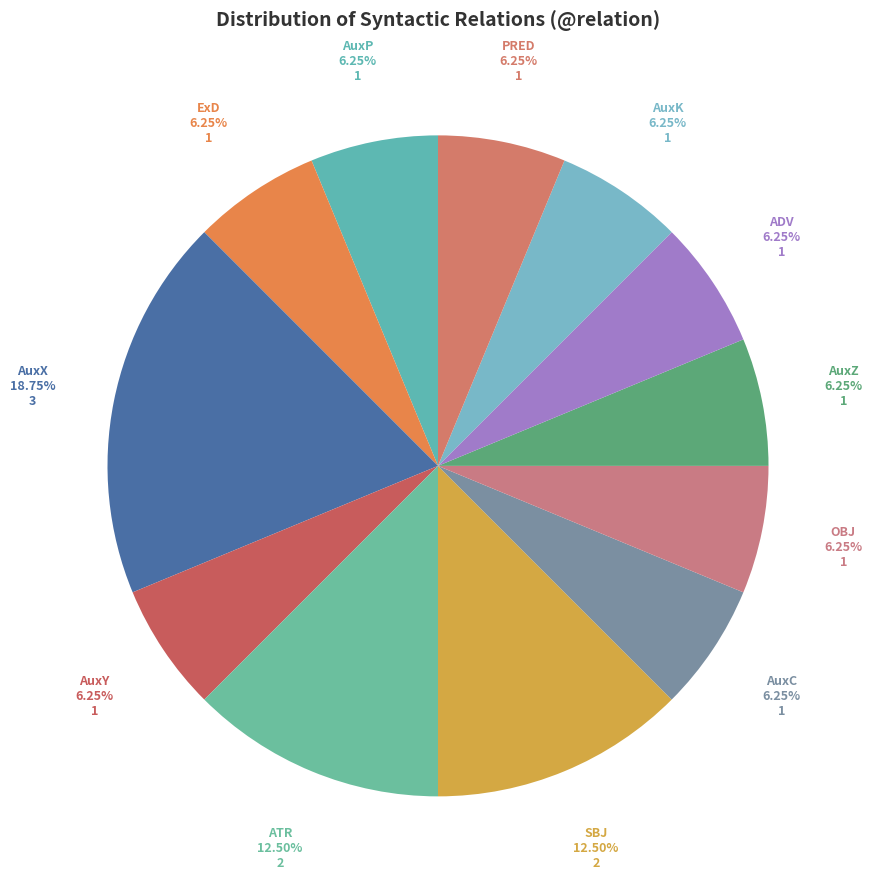

To the nearest percent, what is the difference between the largest and smallest slice percentages?

12%